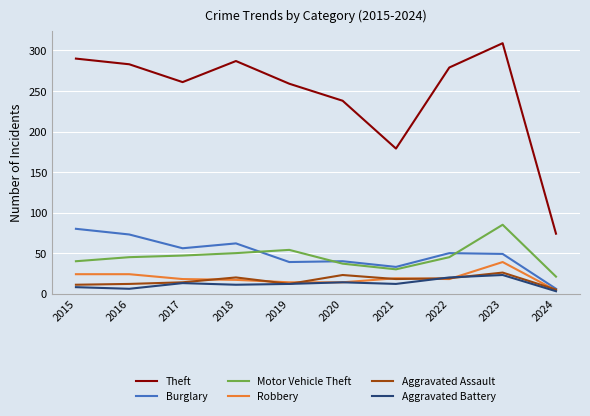

In Theft, how many points are higher than both neighbors (excluding endpoints)?

2